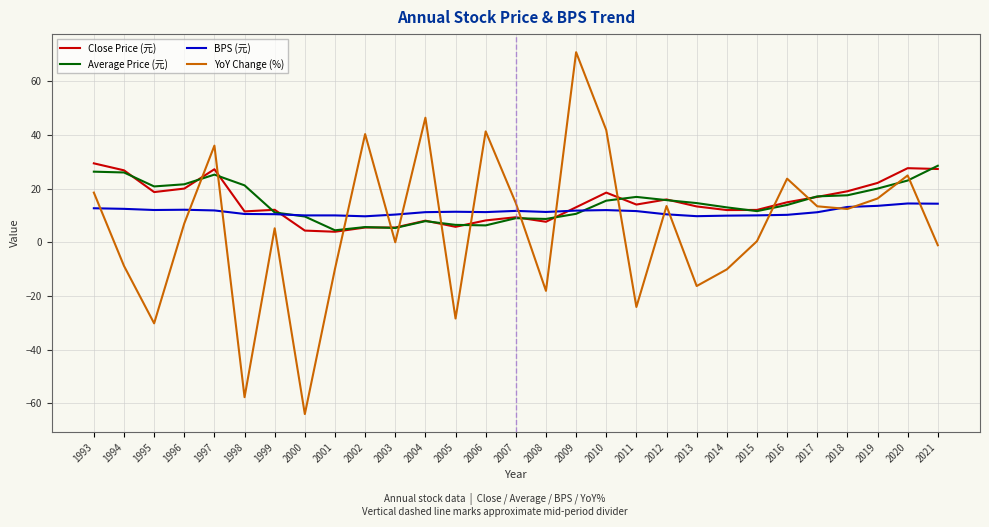

Is it true that Average Price (元) equals 8.3 at 1995?

False